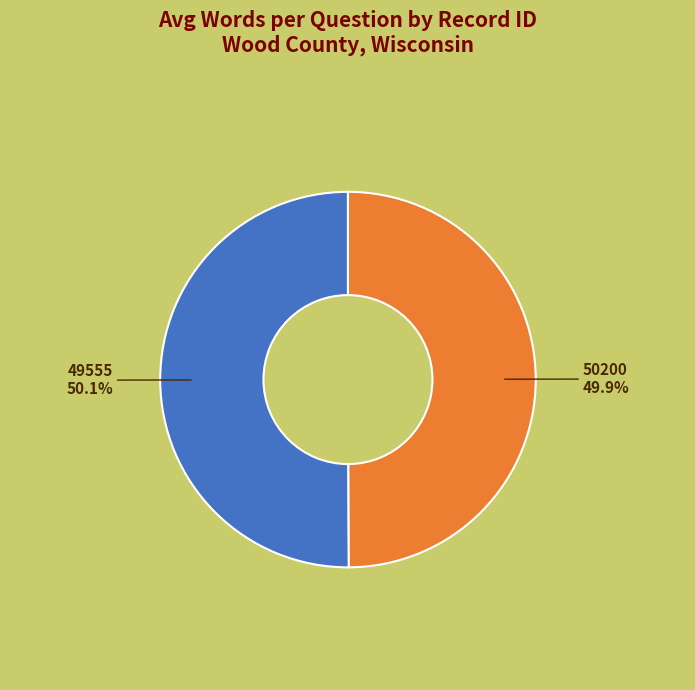

Is there any slice that represents more than half of the pie?

Yes